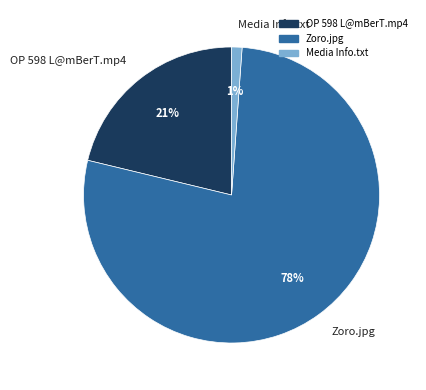

Combined, do OP 598 L@mBerT.mp4 and Zoro.jpg account for over 50%?

Yes